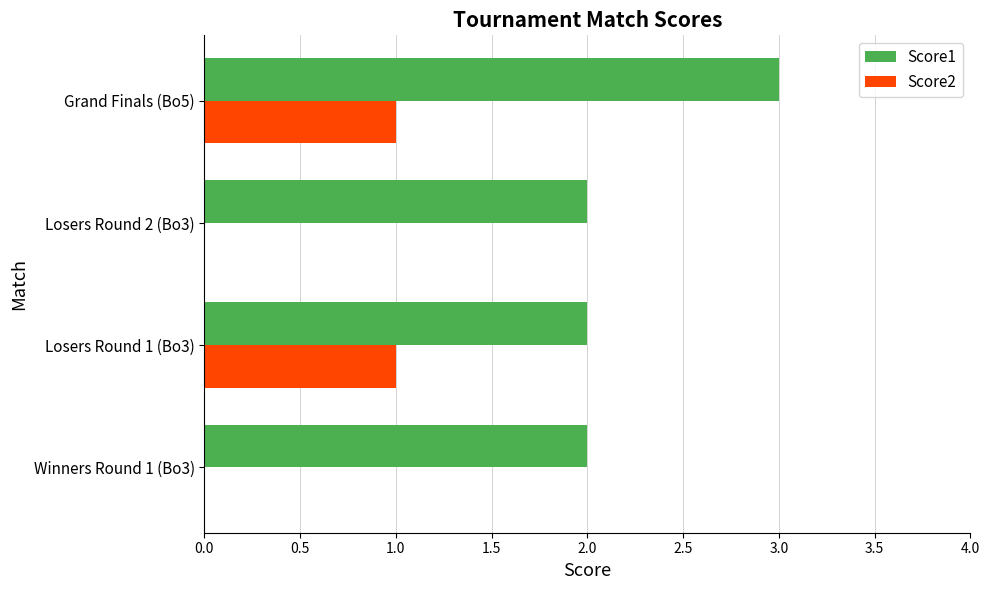

What are all the series names shown in the legend?

Score1, Score2